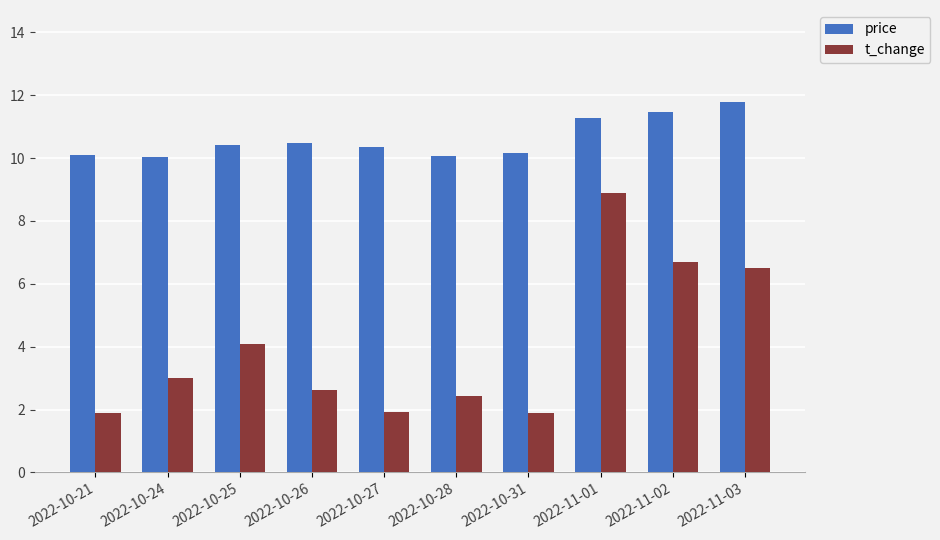

What is the total value across all series at 2022-10-26?

13.1